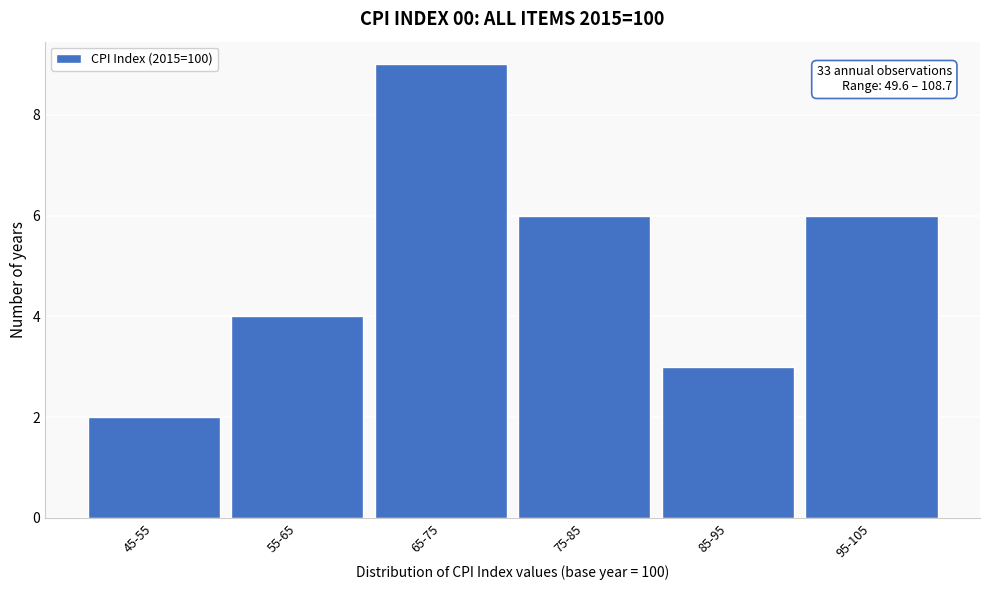

Reading right to left, what are all the values shown in this chart?

6	3	6	9	4	2